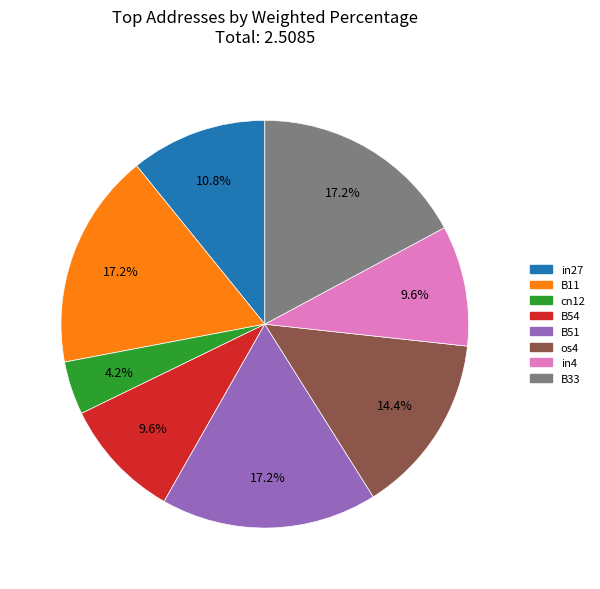

Is there a majority slice in this chart?

No